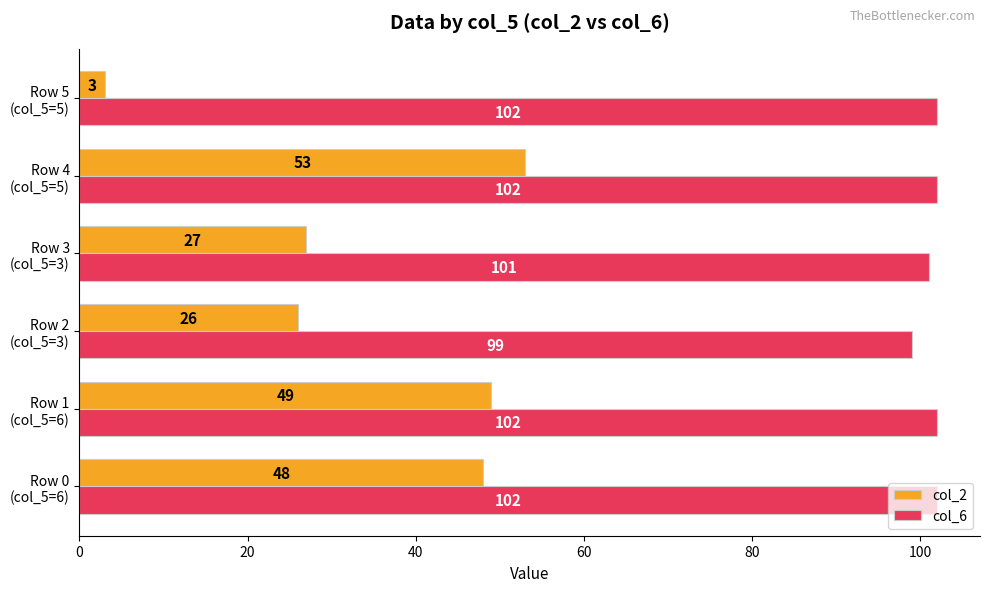

What is the average value of the col_6 series?

101